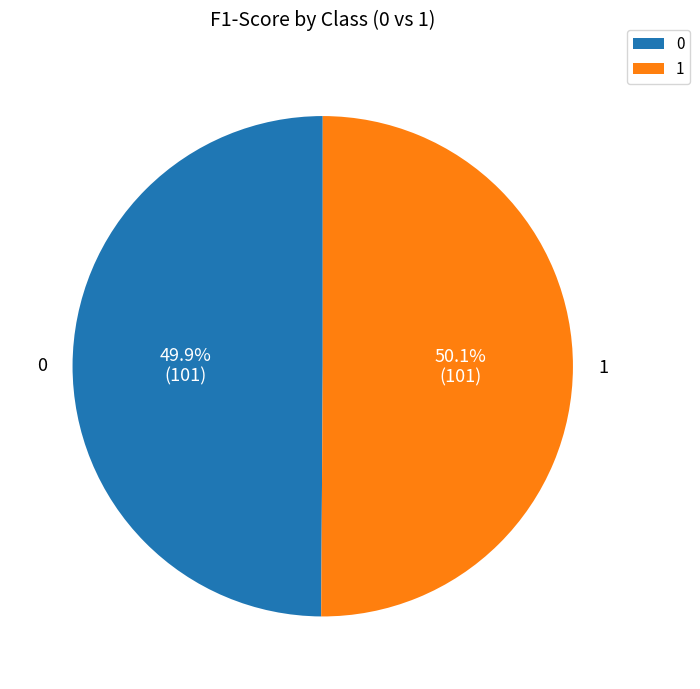

Is there any slice that represents more than half of the pie?

Yes